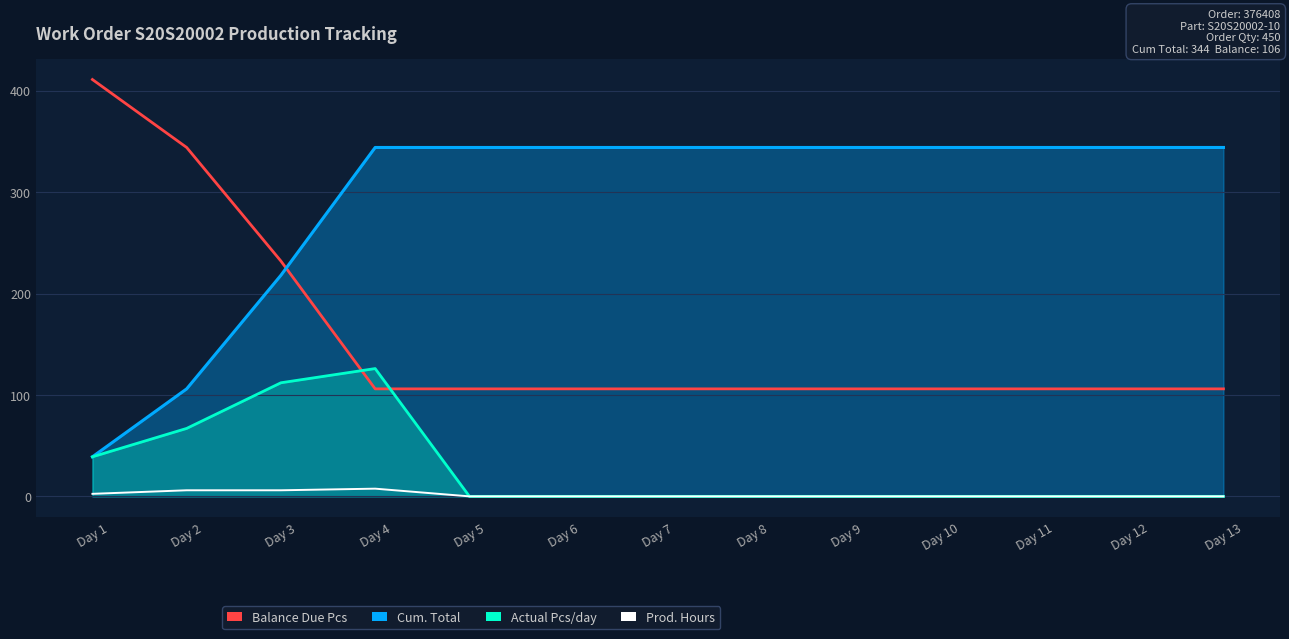

True or false: Balance Due Pcs has more than 0 interior local peaks.

False